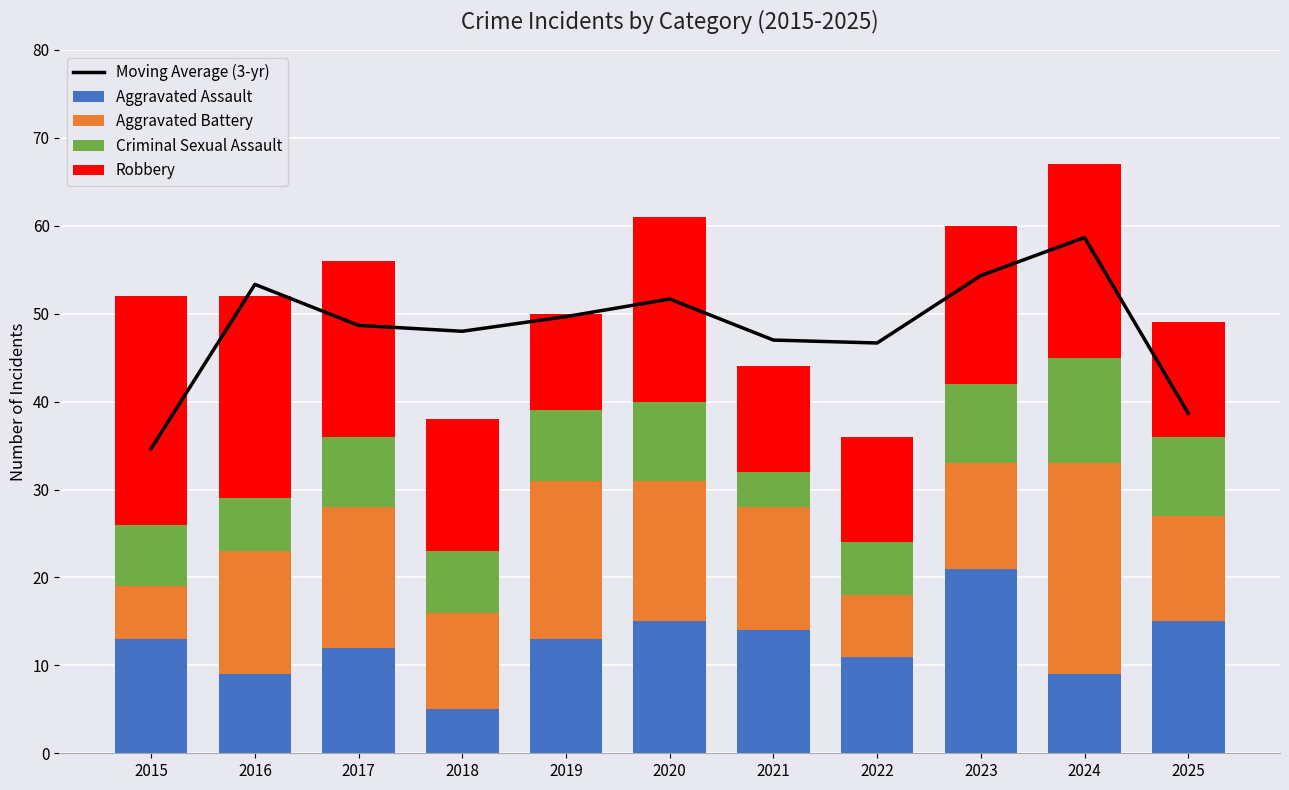

What is the difference between the maximum and minimum values in the Criminal Sexual Assault series?

8.0